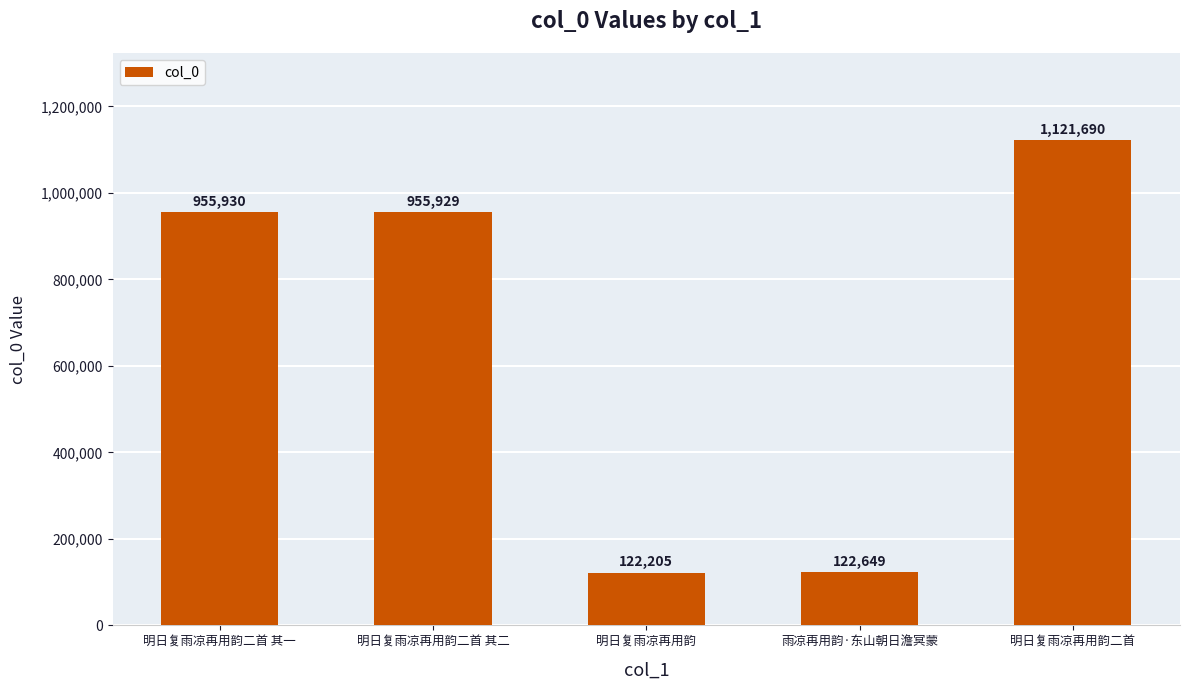

Rank the categories by value from highest to lowest.

明日复雨凉再用韵二首, 明日复雨凉再用韵二首 其一, 明日复雨凉再用韵二首 其二, 雨凉再用韵·东山朝日澹冥蒙, 明日复雨凉再用韵